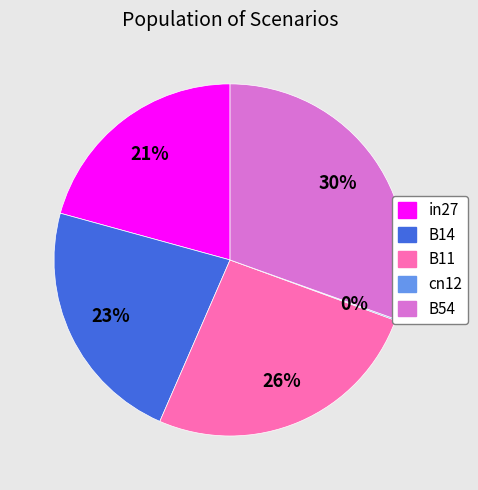

To the nearest percent, what is the average slice percentage?

20%